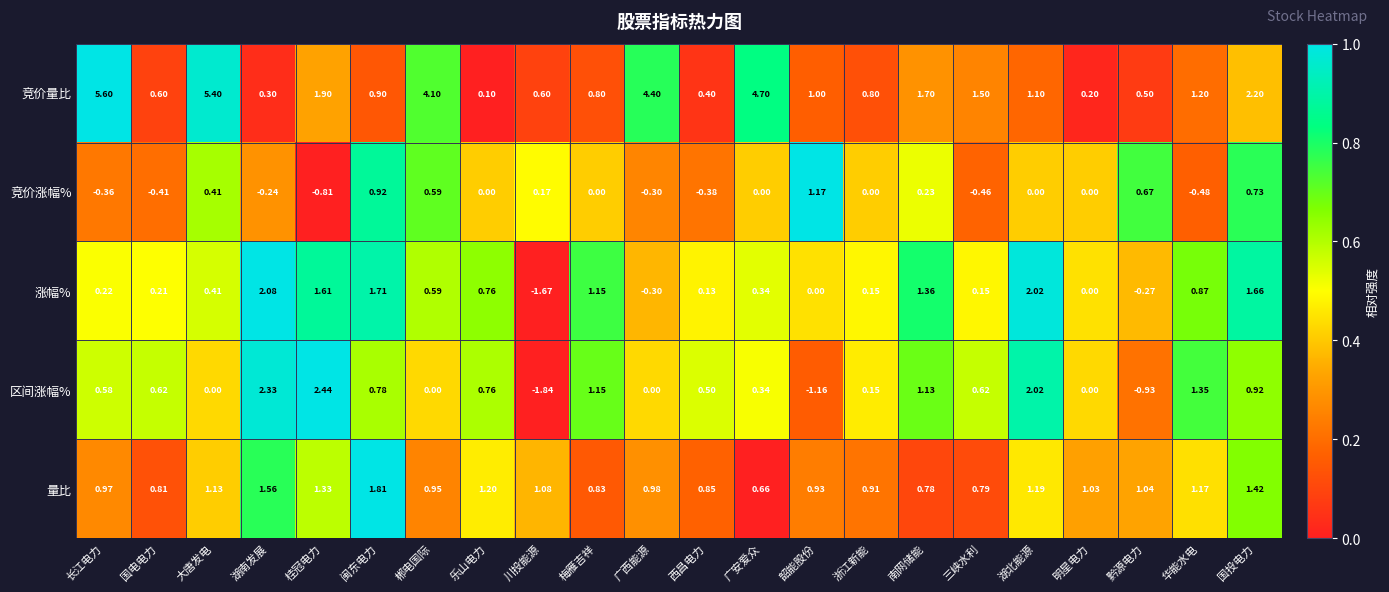

Which category has the highest value across all series?

长江电力